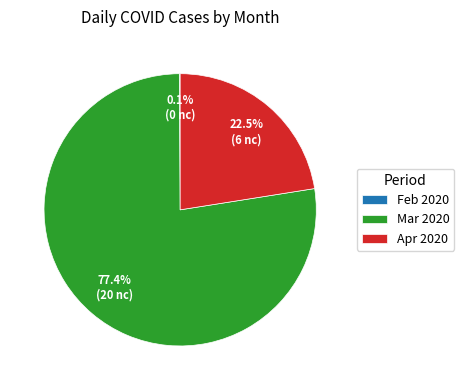

Do Apr 2020 and Mar 2020 together represent more than half of the pie?

Yes